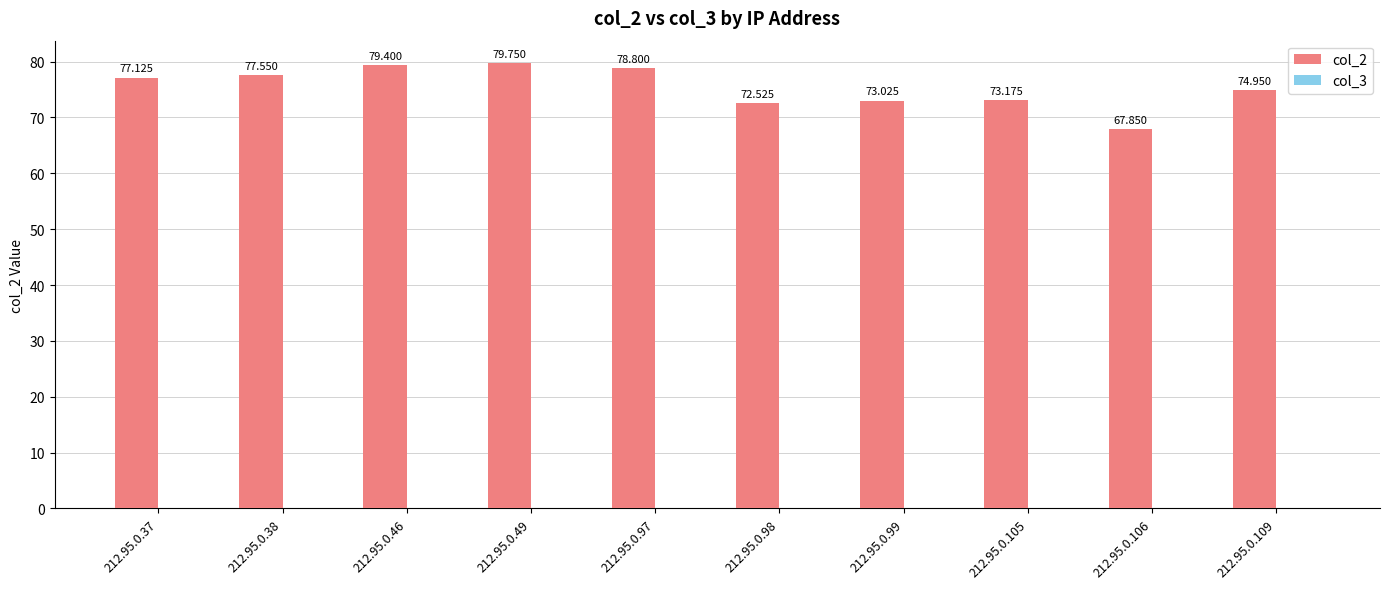

Count the number of categories in the chart.

10